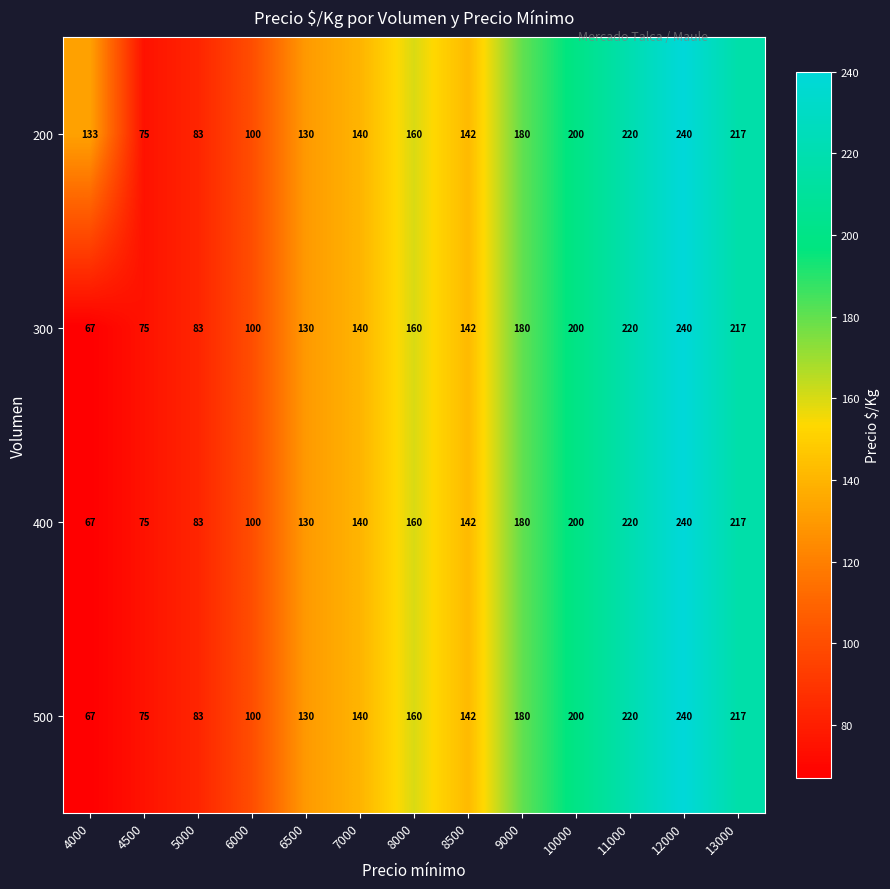

At which label does 300 first exceed 142?

8000